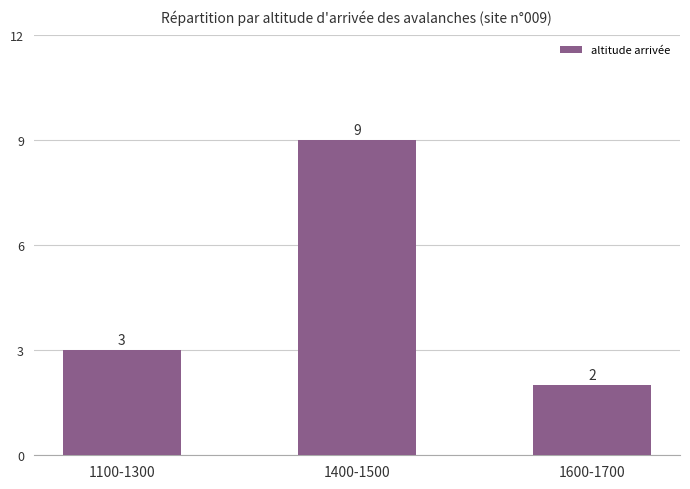

What is the sum of all values?

14